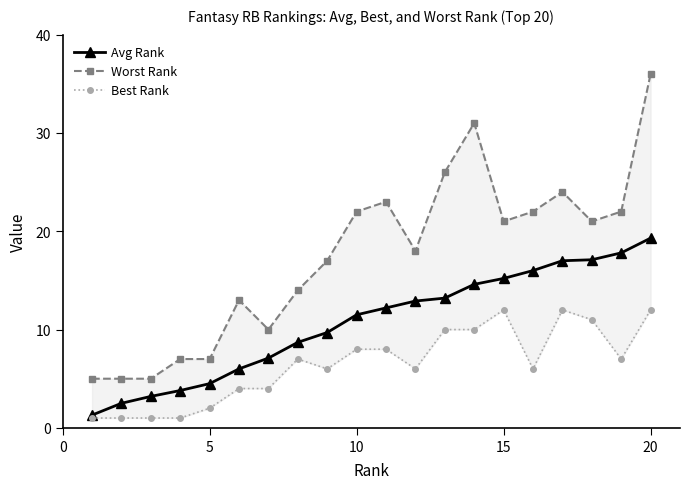

At how many categories does at least one series exceed 6?

17